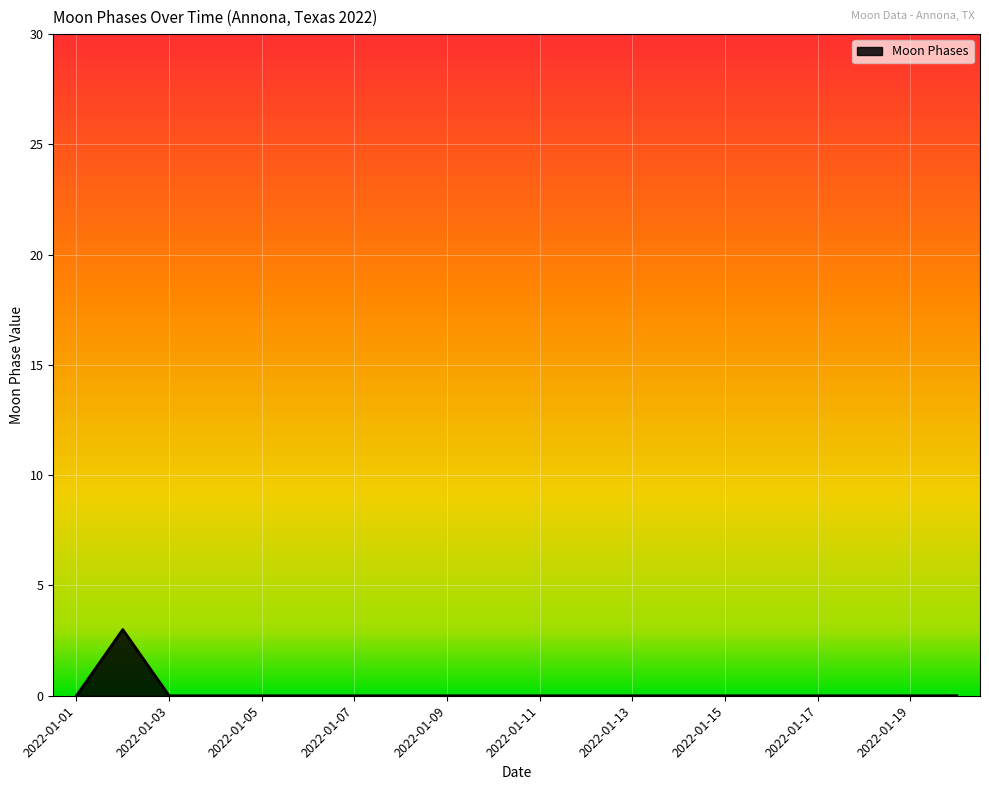

What is the maximum value shown in the chart?

3